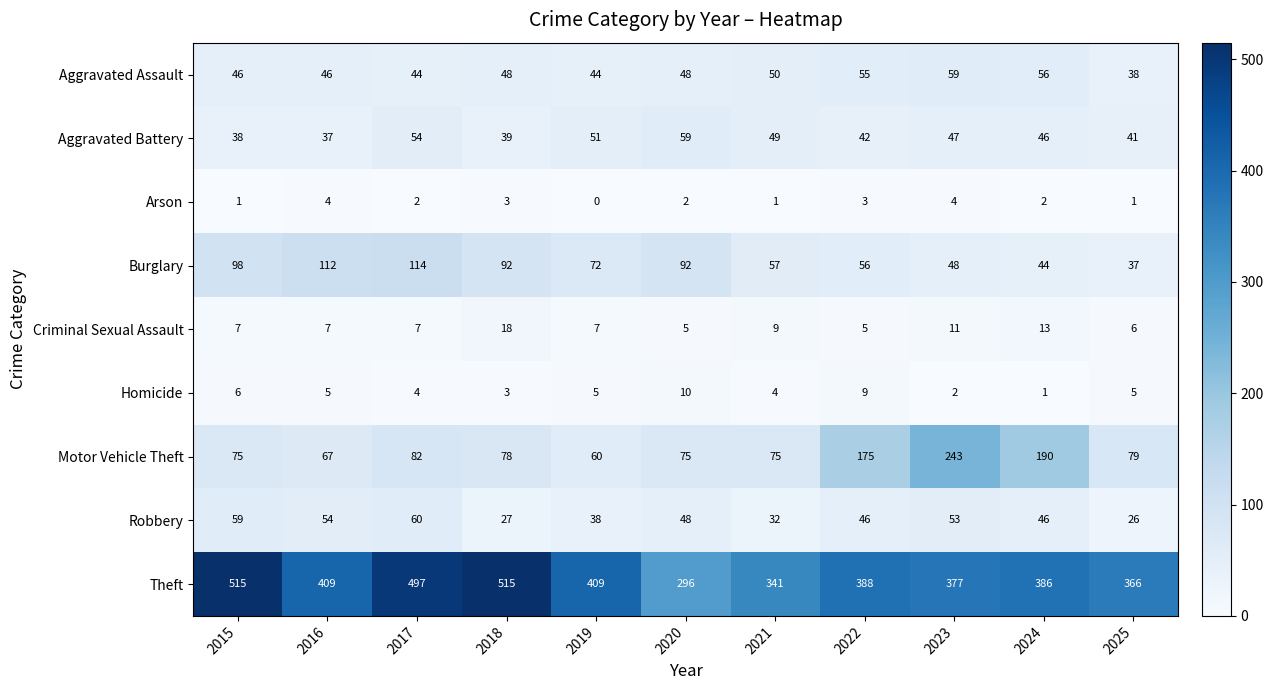

Which category has the lowest value across all series?

2019